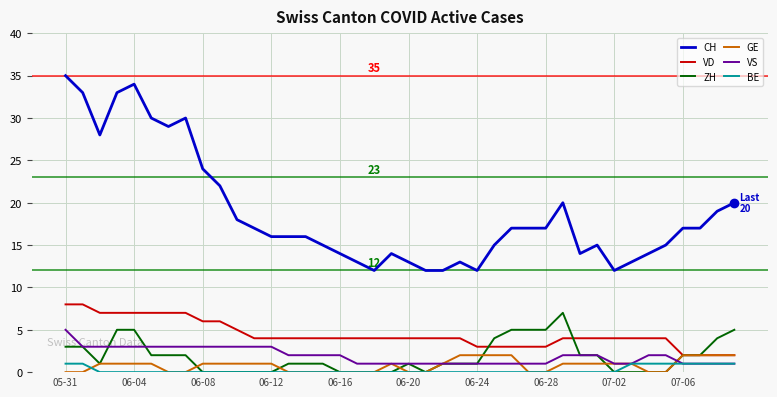

True or false: VD and VS cross at least once.

False